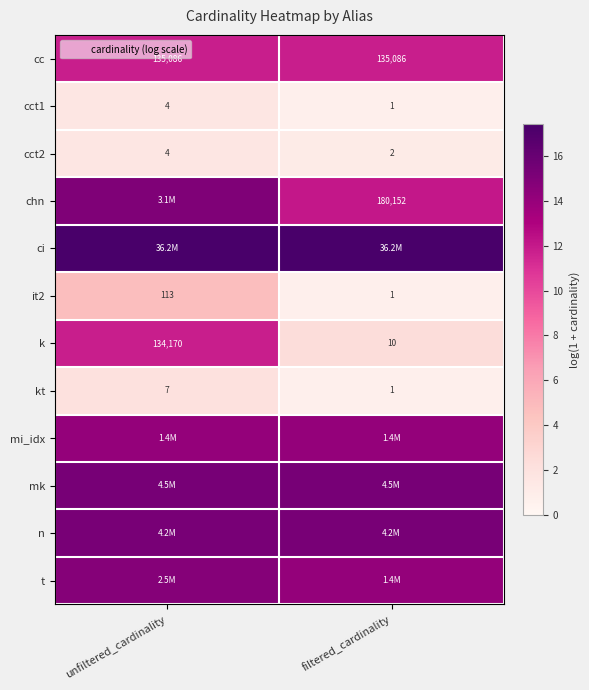

Which has a higher value, filtered_cardinality or unfiltered_cardinality?

filtered_cardinality